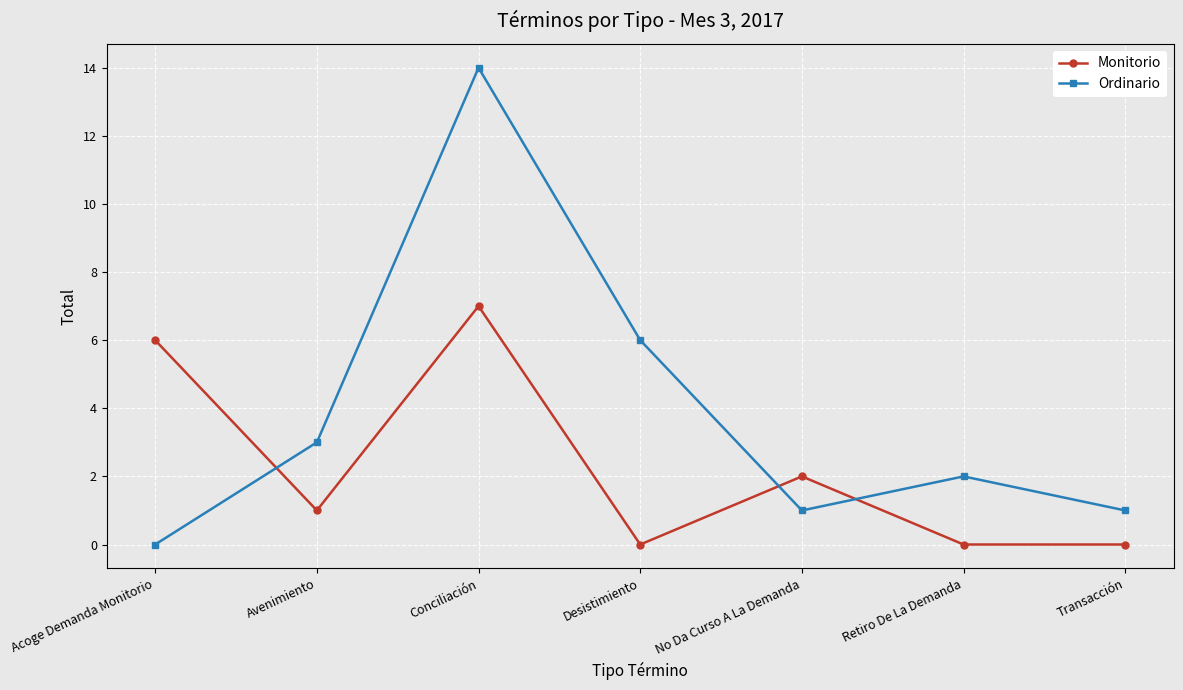

What is the total value across all series at Transacción?

1